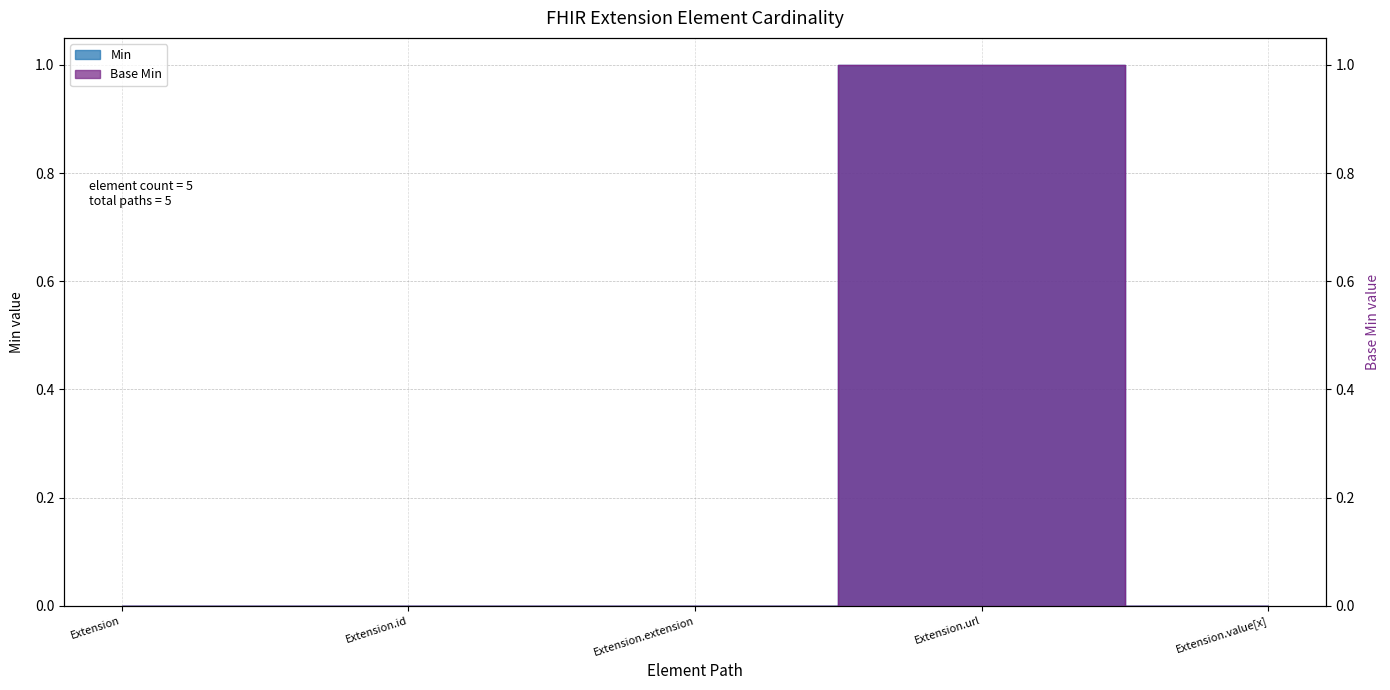

At which label is Min closest to 0?

Extension